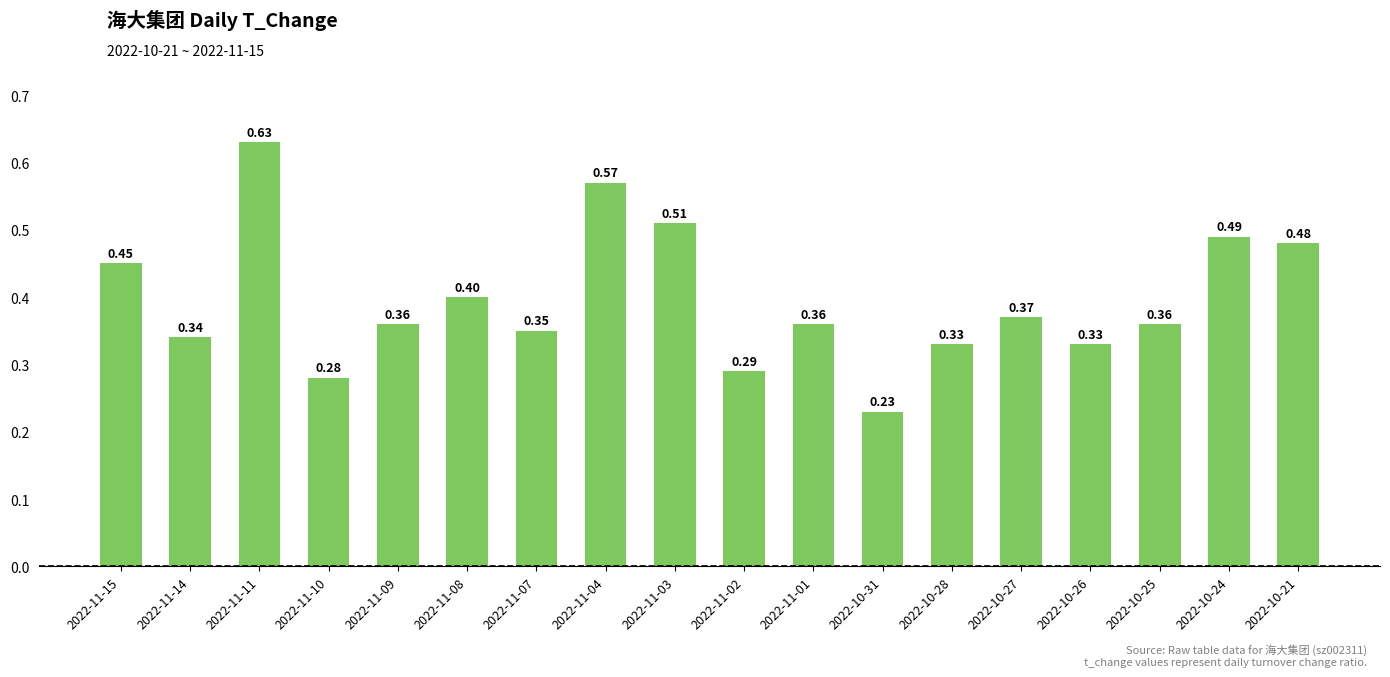

What is the difference between the maximum and minimum values?

0.4